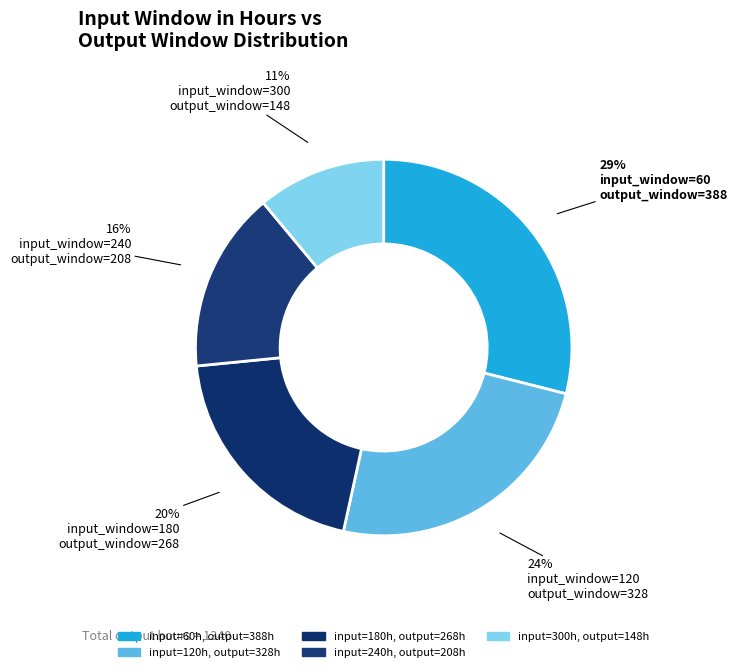

Count the number of slices in the pie.

5